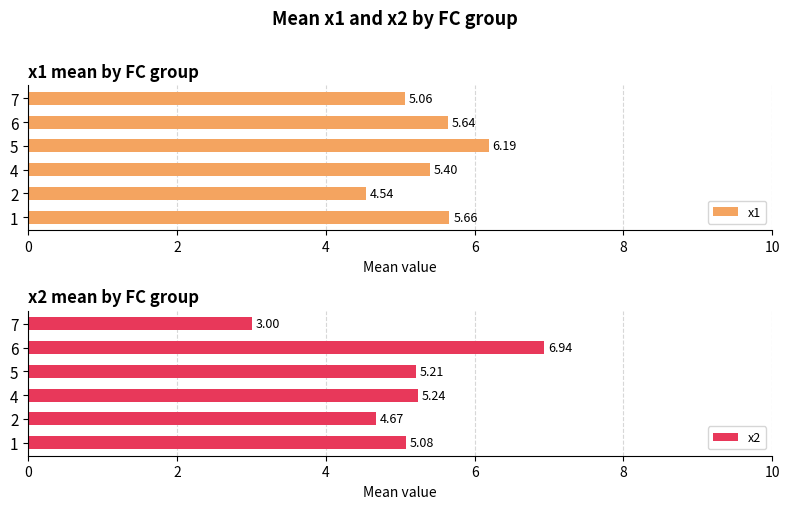

What is the difference between the maximum and minimum values in the x2 series?

3.9